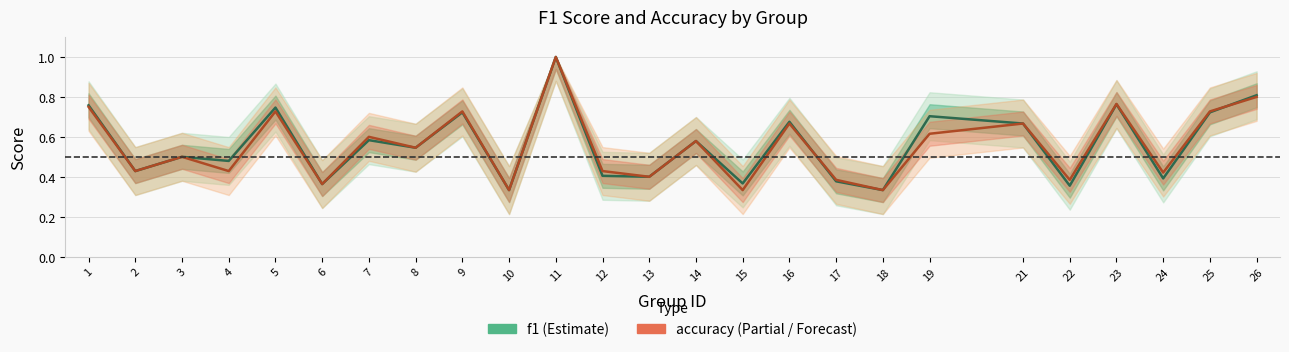

How many interior local valleys does the f1 series have?

10